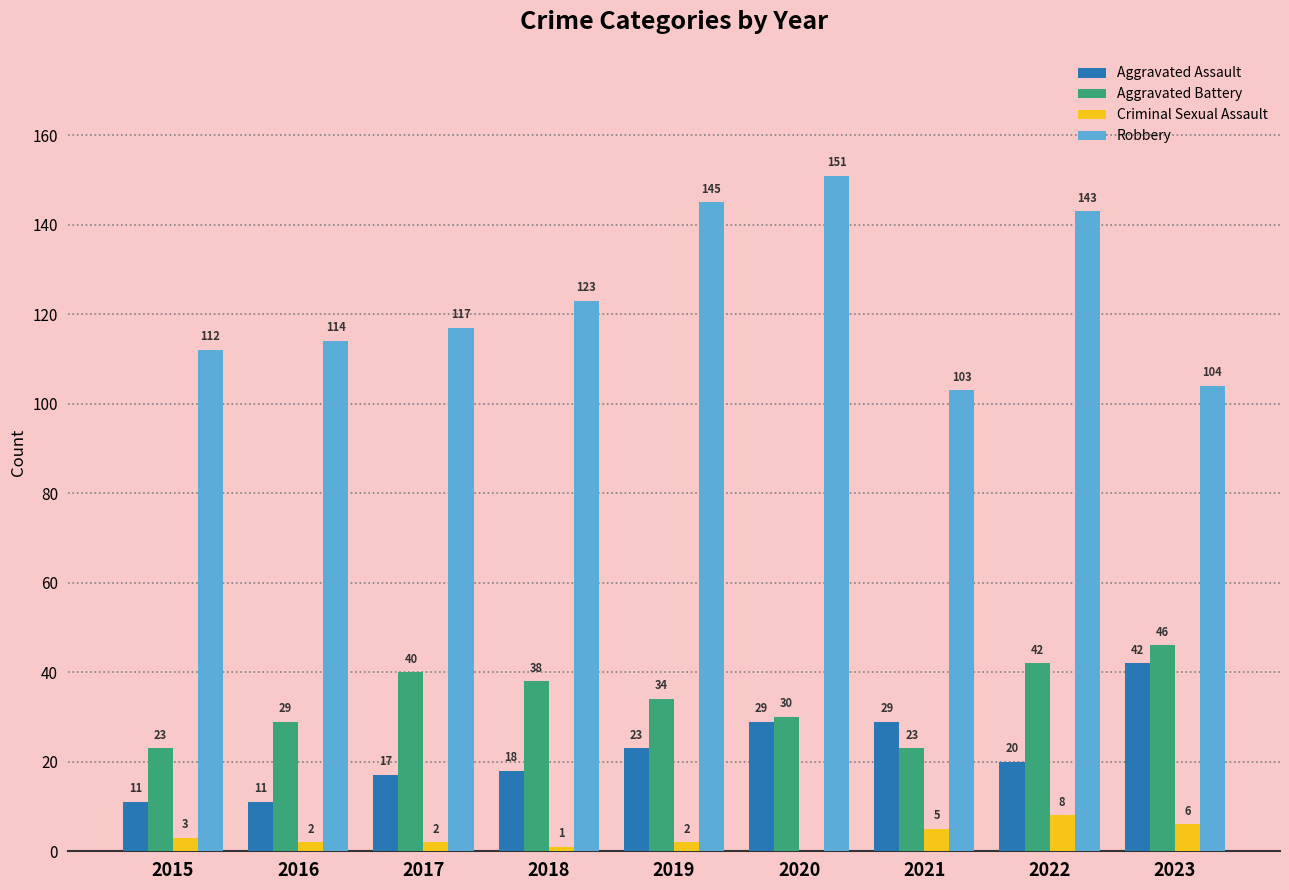

Which label corresponds to the largest value in the chart?

2020